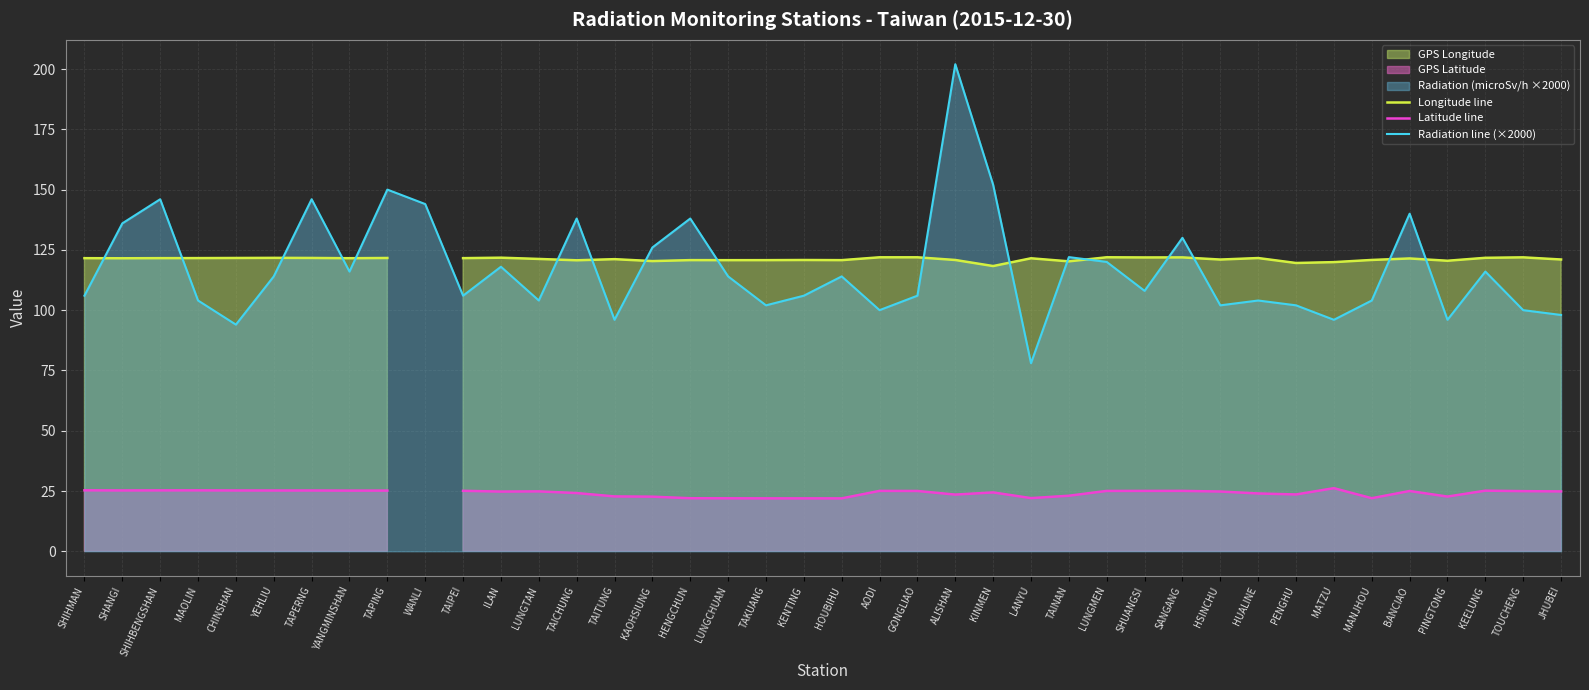

What is the difference between the maximum and minimum values in the Longitude line series?

3.6